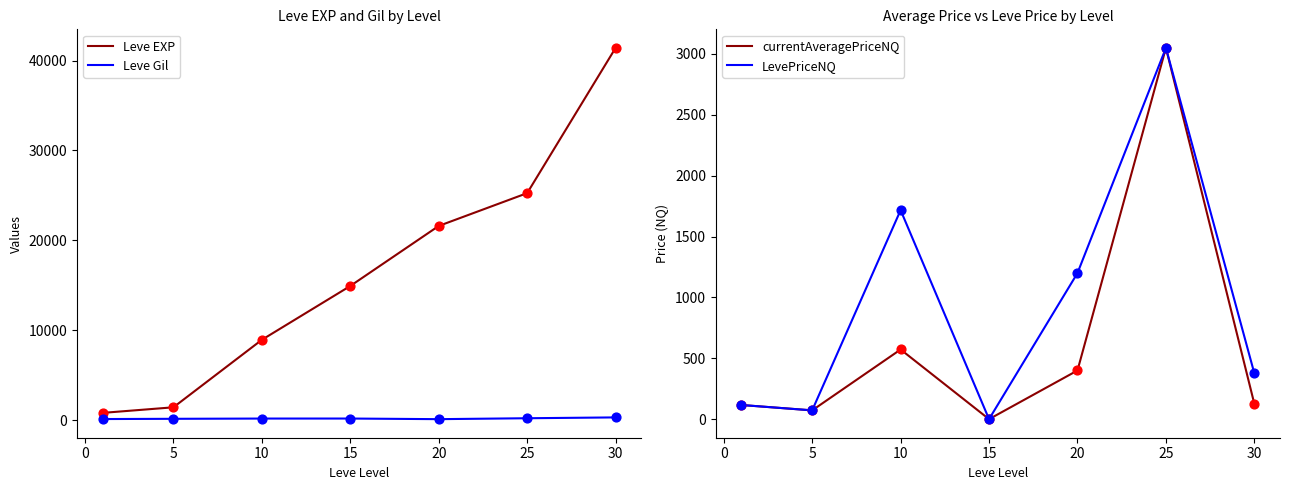

At how many categories does at least one series exceed 1140?

6